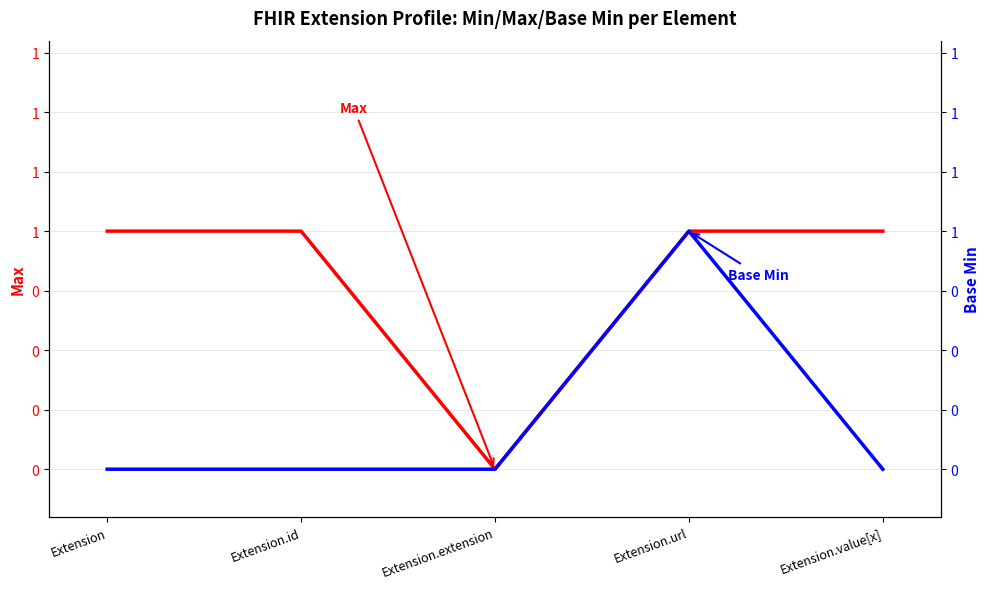

Which series has the largest range (max minus min)?

Max